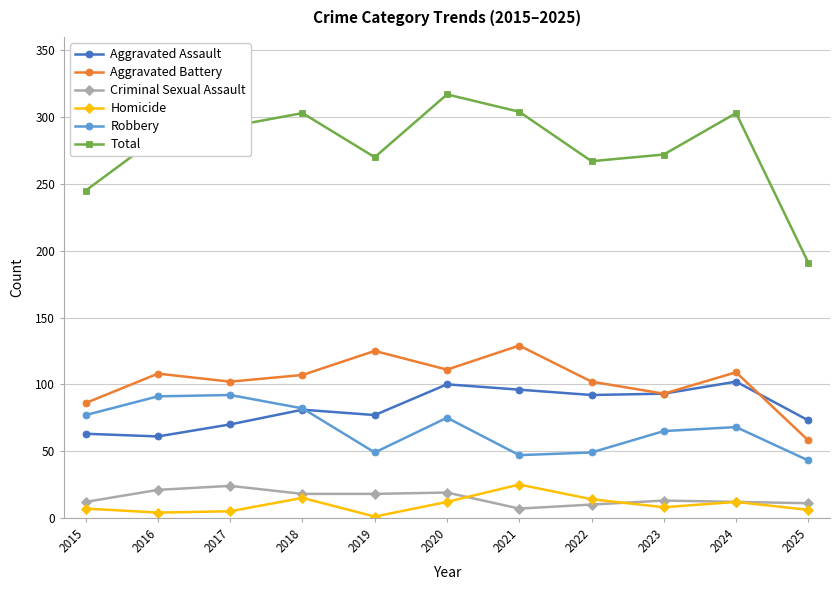

How many categories are shown in the chart?

11